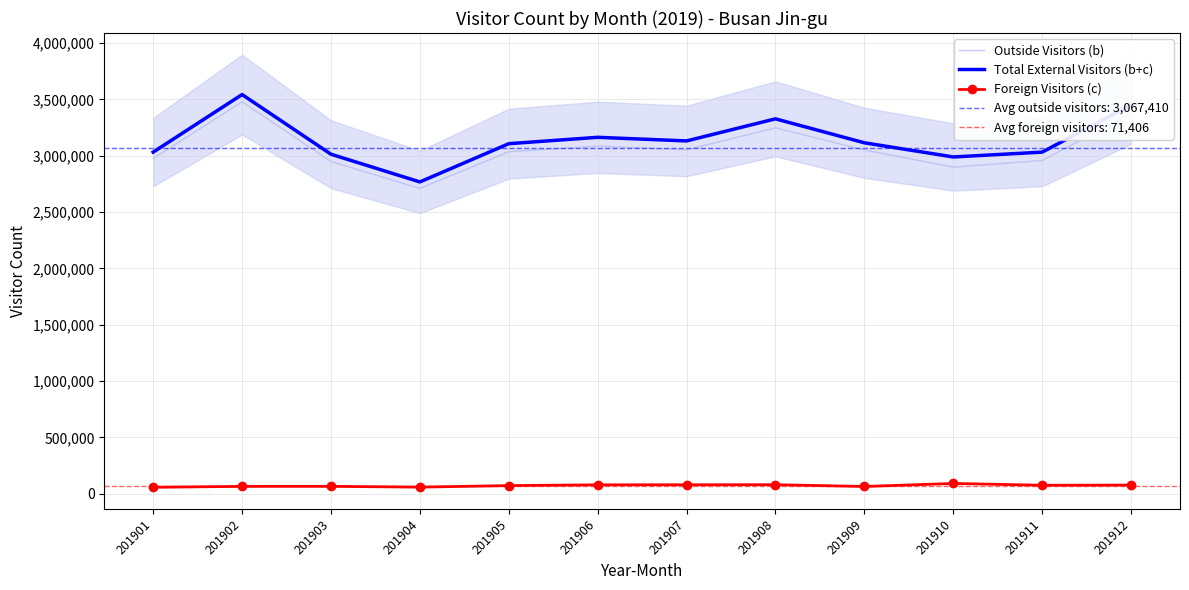

The Foreign Visitors (c) series shows 28475 at 201905. True or false?

False